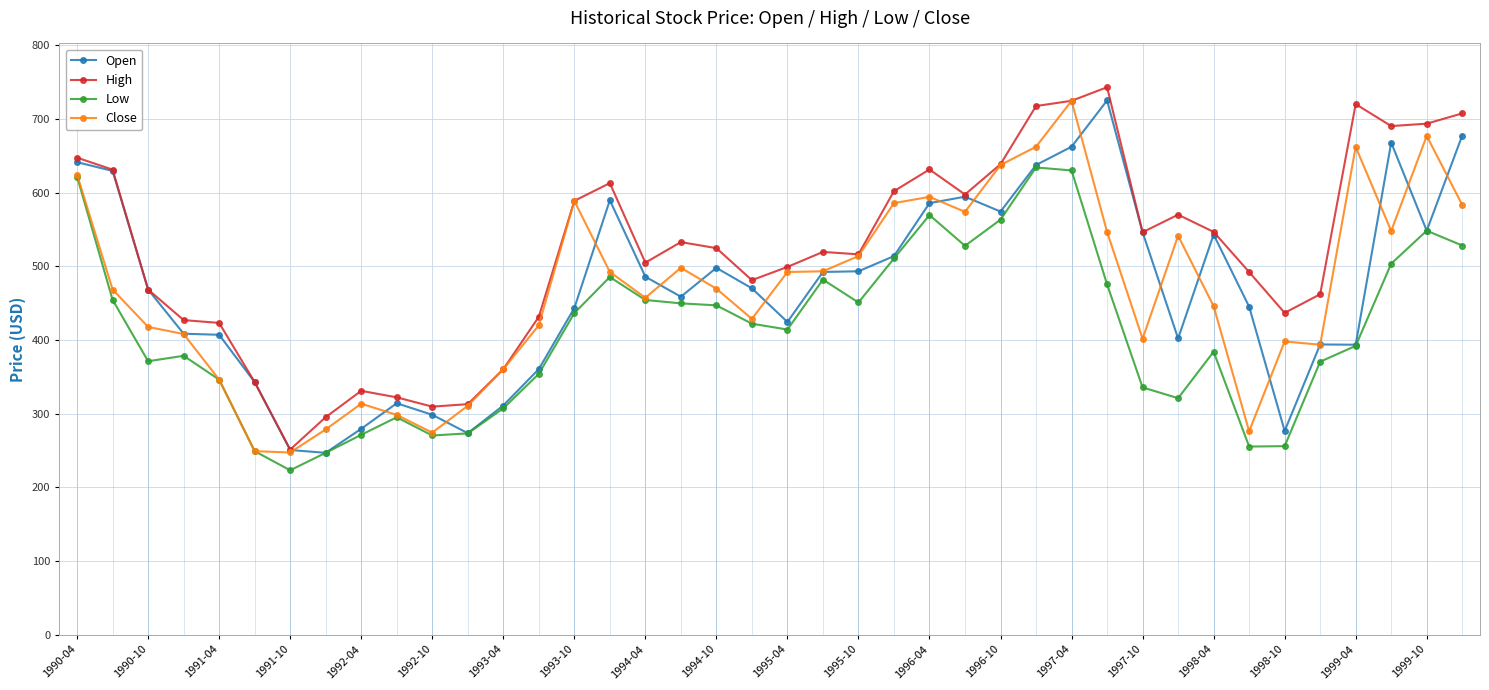

What is the greatest value displayed?

743.0